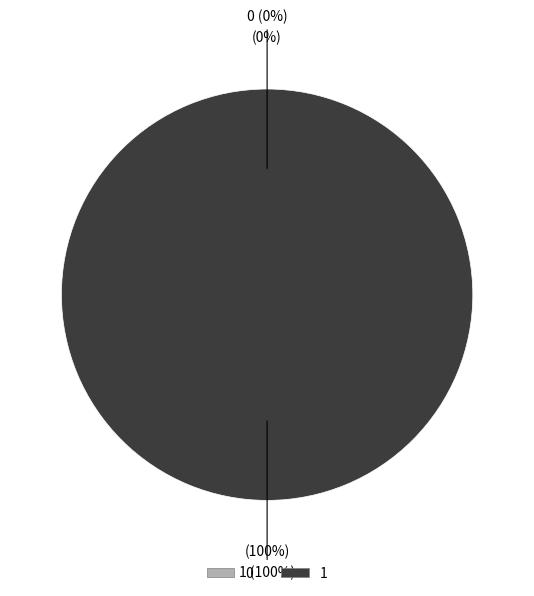

The 0 slice represents 1% of the pie. True or false?

False